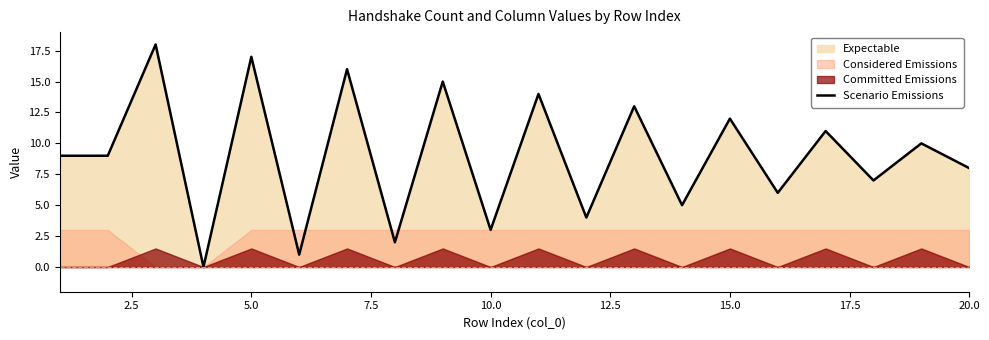

The value of Scenario Emissions at 20.0 is 8. True or false?

True